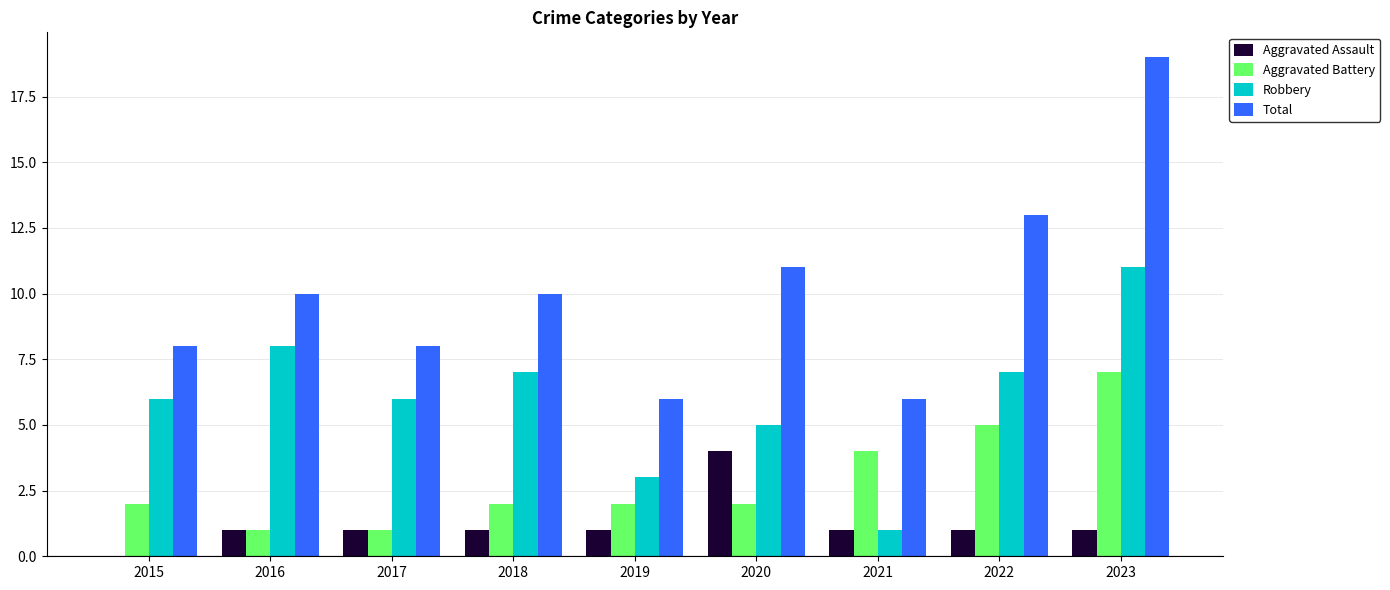

What is the sum of the Aggravated Battery values at 2023 and 2017?

8